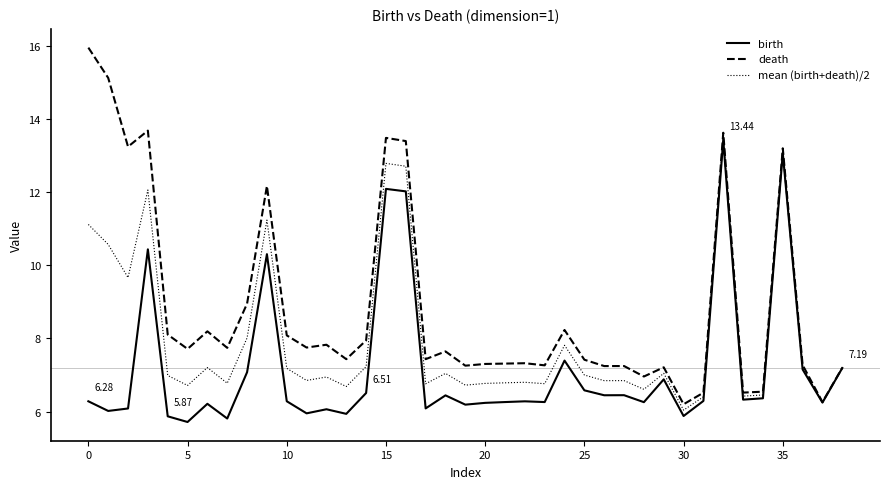

List the series in order of their overall mean, highest first.

death, mean (birth+death)/2, birth